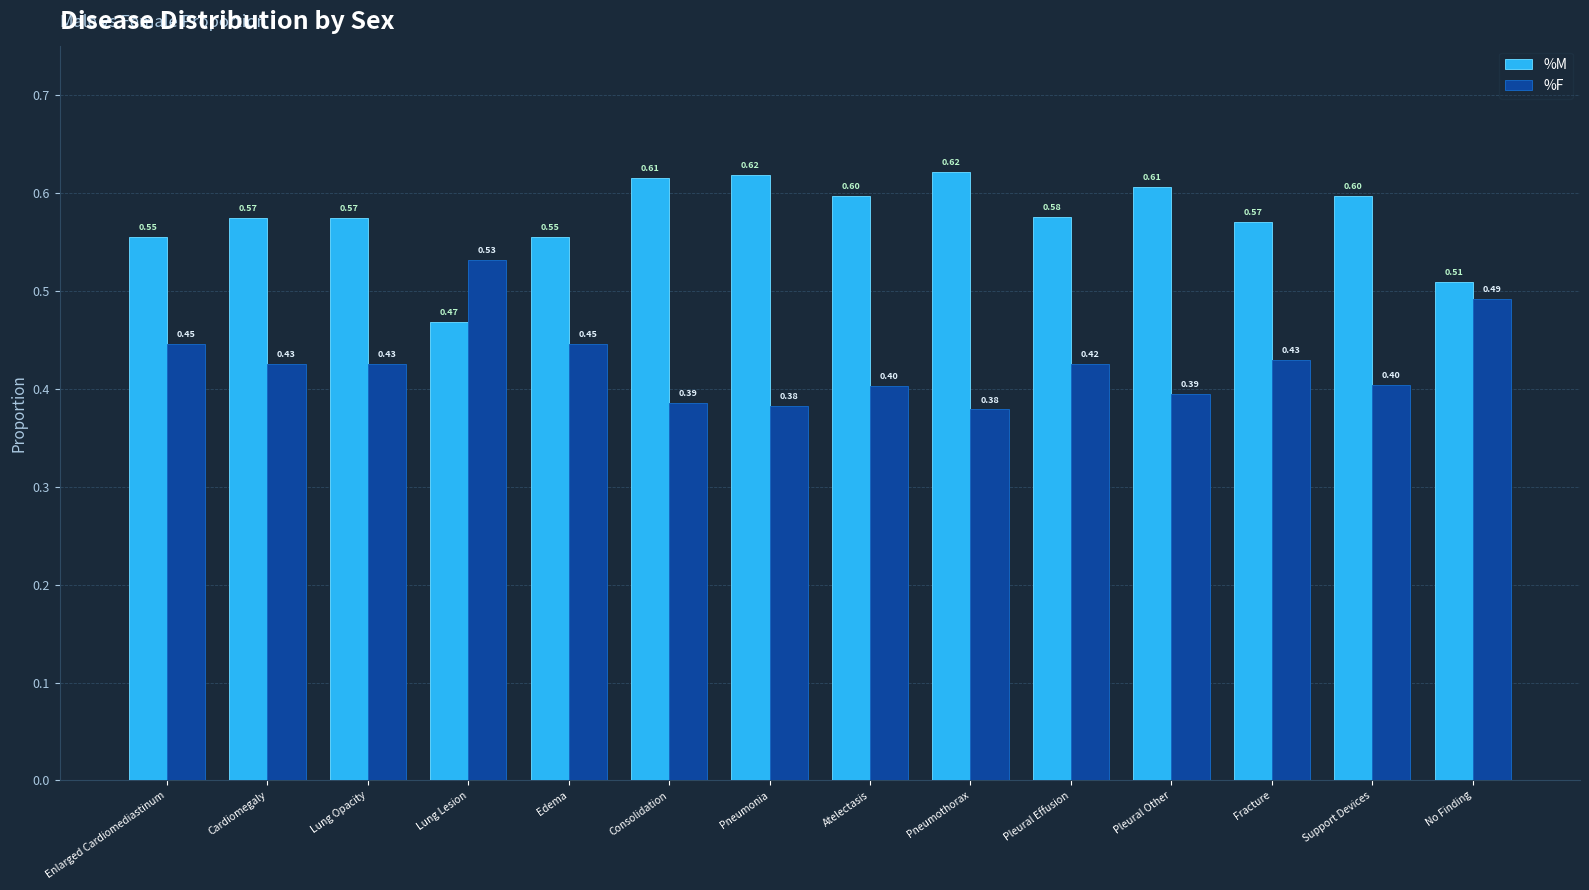

Is it true that %M equals 0.3 at No Finding?

False